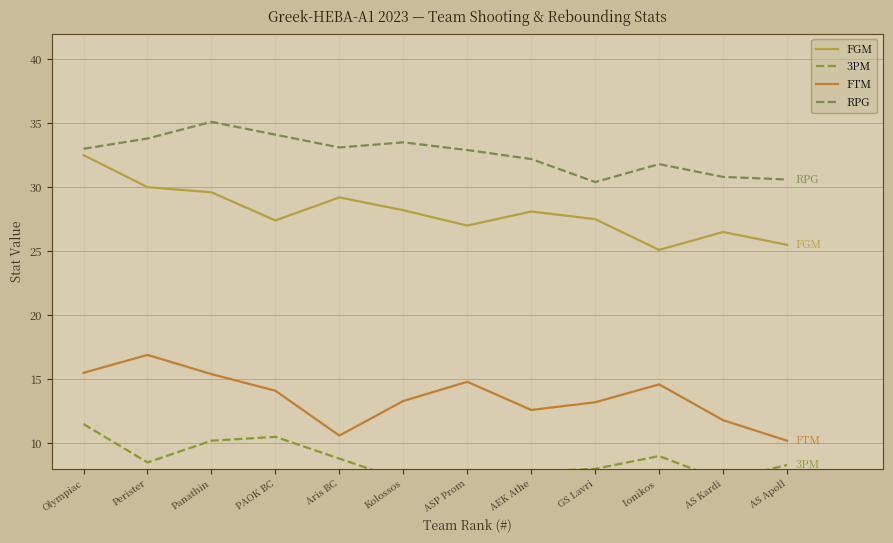

What are all the series names shown in the legend?

FGM, 3PM, FTM, RPG